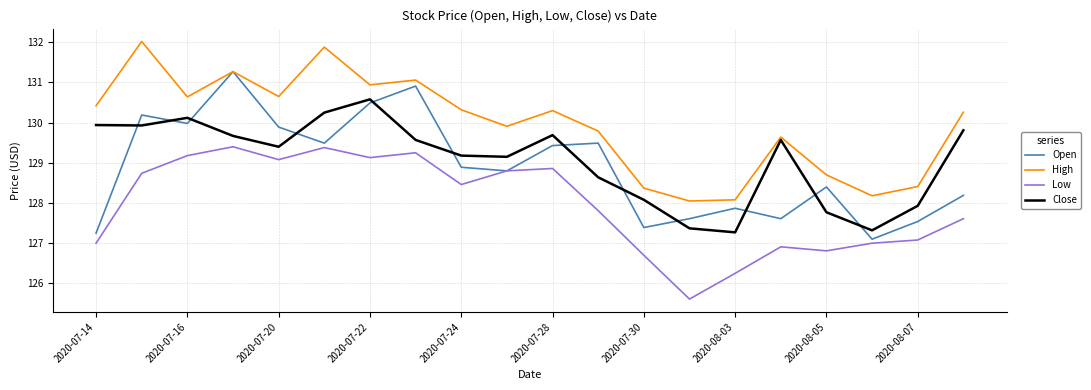

List the series in order of their peak value, highest first.

High, Open, Close, Low